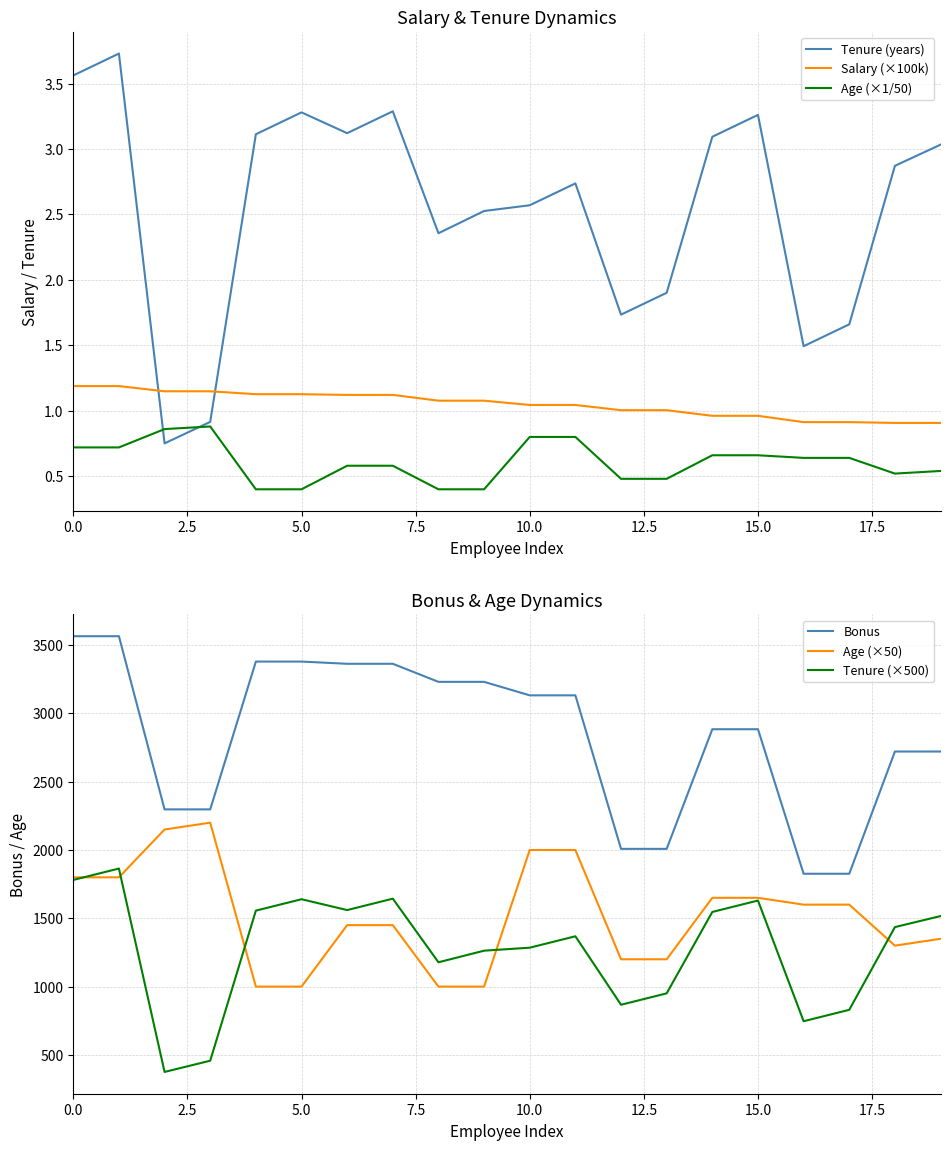

Is the value of Salary (×100k) at 15.0 greater than the value of Tenure (years) at 10.0?

No